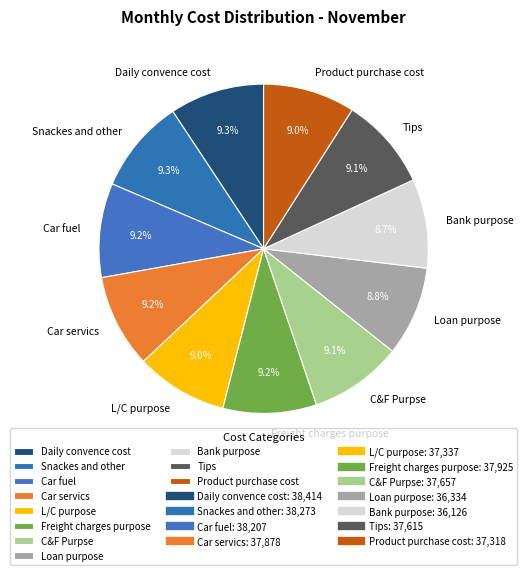

To the nearest percent, what is the difference between the largest and smallest slice percentages?

1%